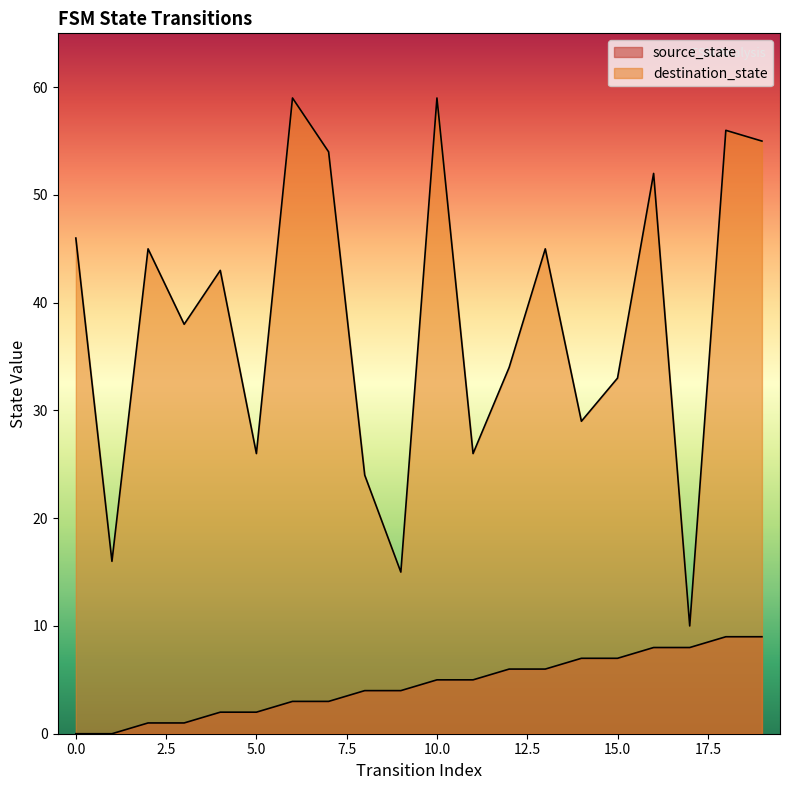

List the labels in order of destination_state value, largest first.

6, 10, 18, 19, 7, 16, 0, 2, 13, 4, 3, 12, 15, 14, 5, 11, 8, 1, 9, 17